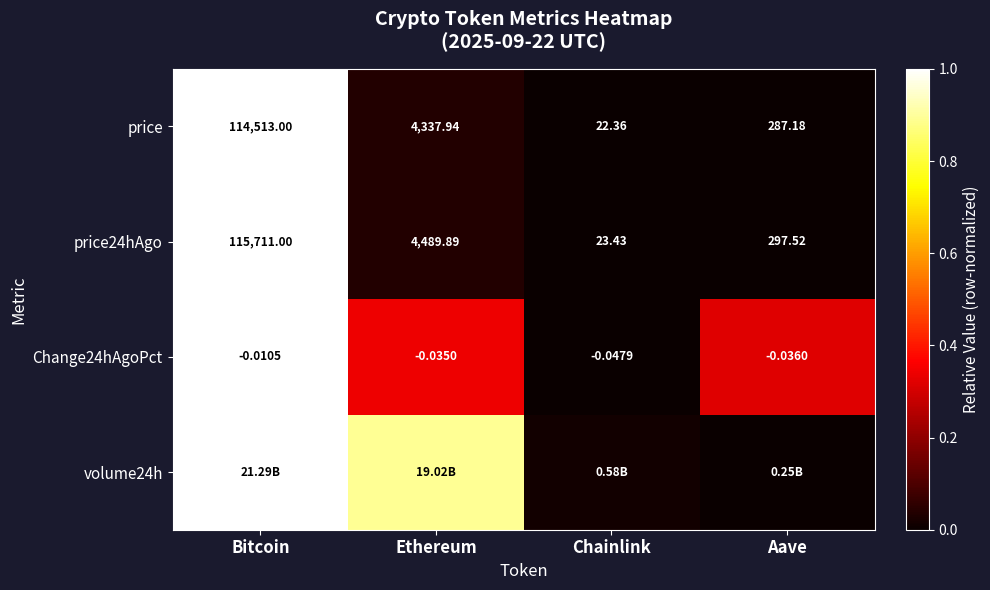

List the labels in order of price24hAgo value, largest first.

Bitcoin, Ethereum, Aave, Chainlink